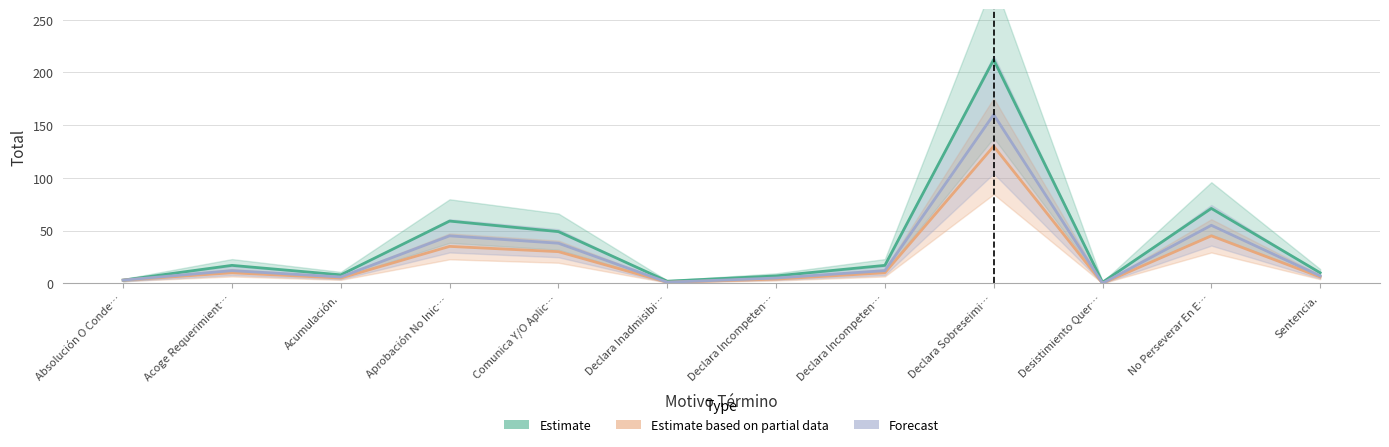

How many interior local peaks does the Forecast series have?

4